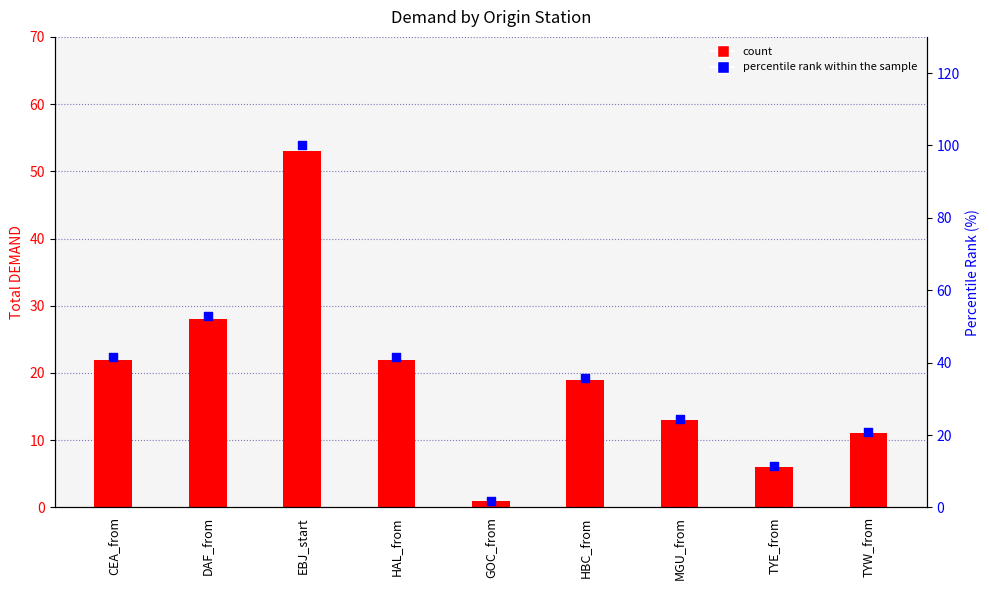

Which series has the largest total across all categories?

percentile rank within the sample